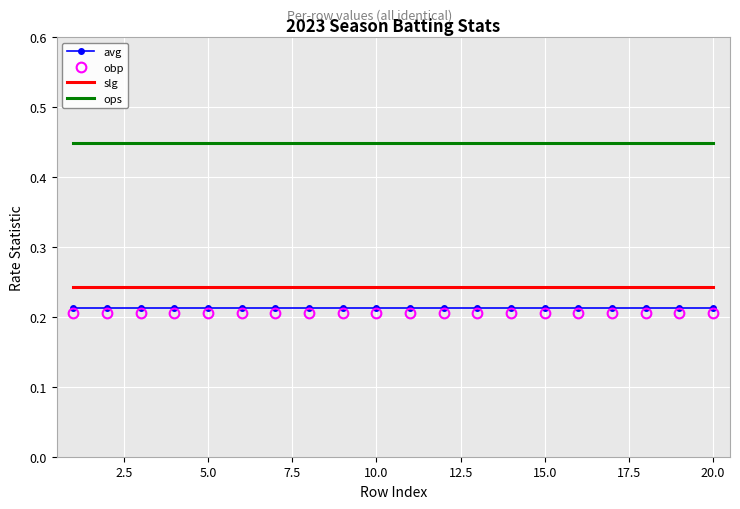

What are all the series names shown in the legend?

avg, obp, slg, ops